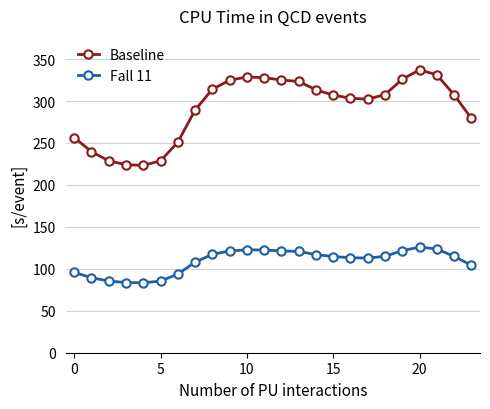

True or false: Baseline has more than 0 points higher than both neighbors.

True